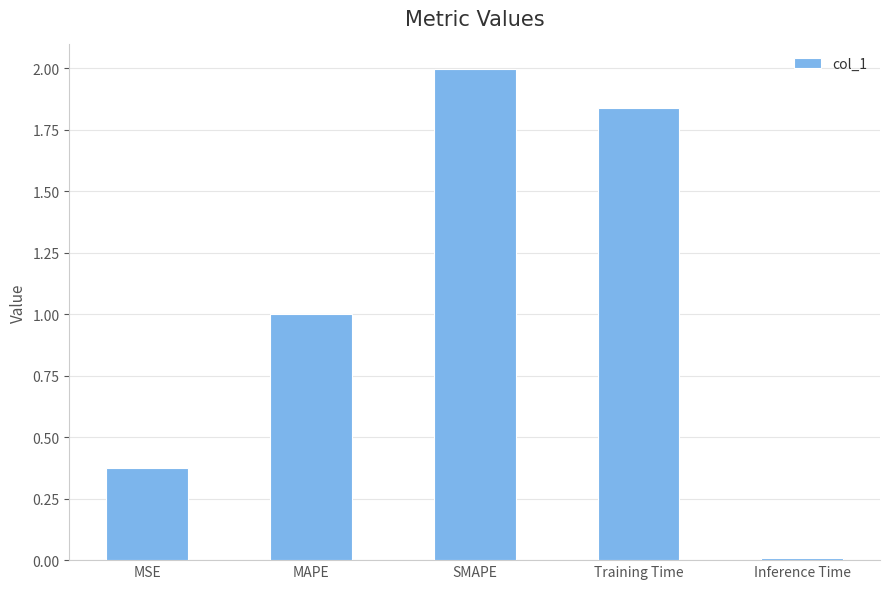

Which has a higher value, MAPE or SMAPE?

SMAPE